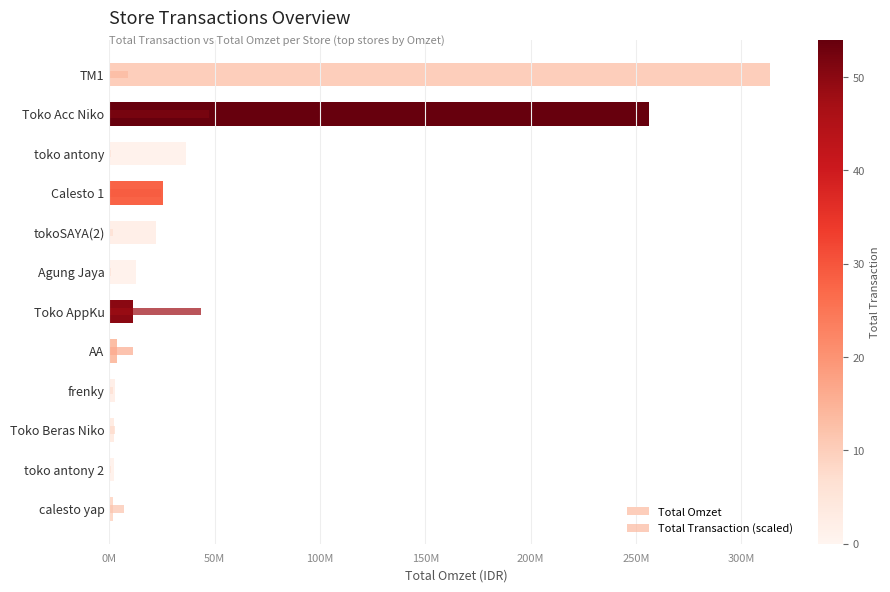

What are all the series names shown in the legend?

Total Omzet, Total Transaction (scaled)